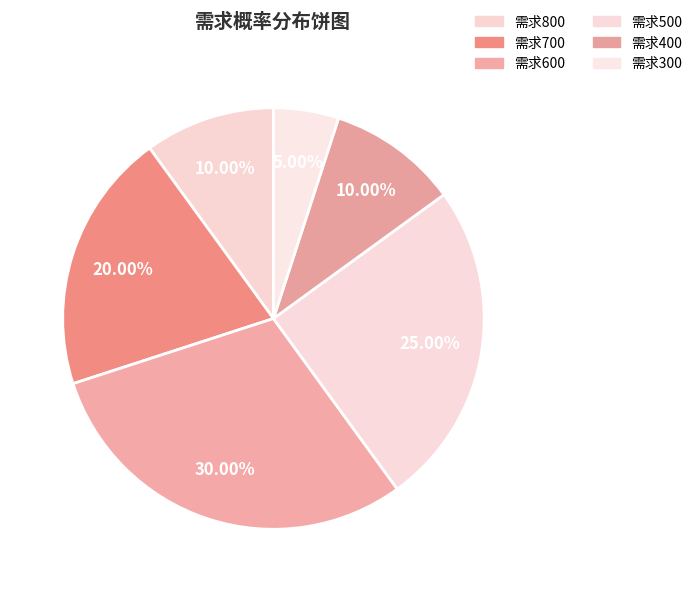

Count the number of slices in the pie.

6